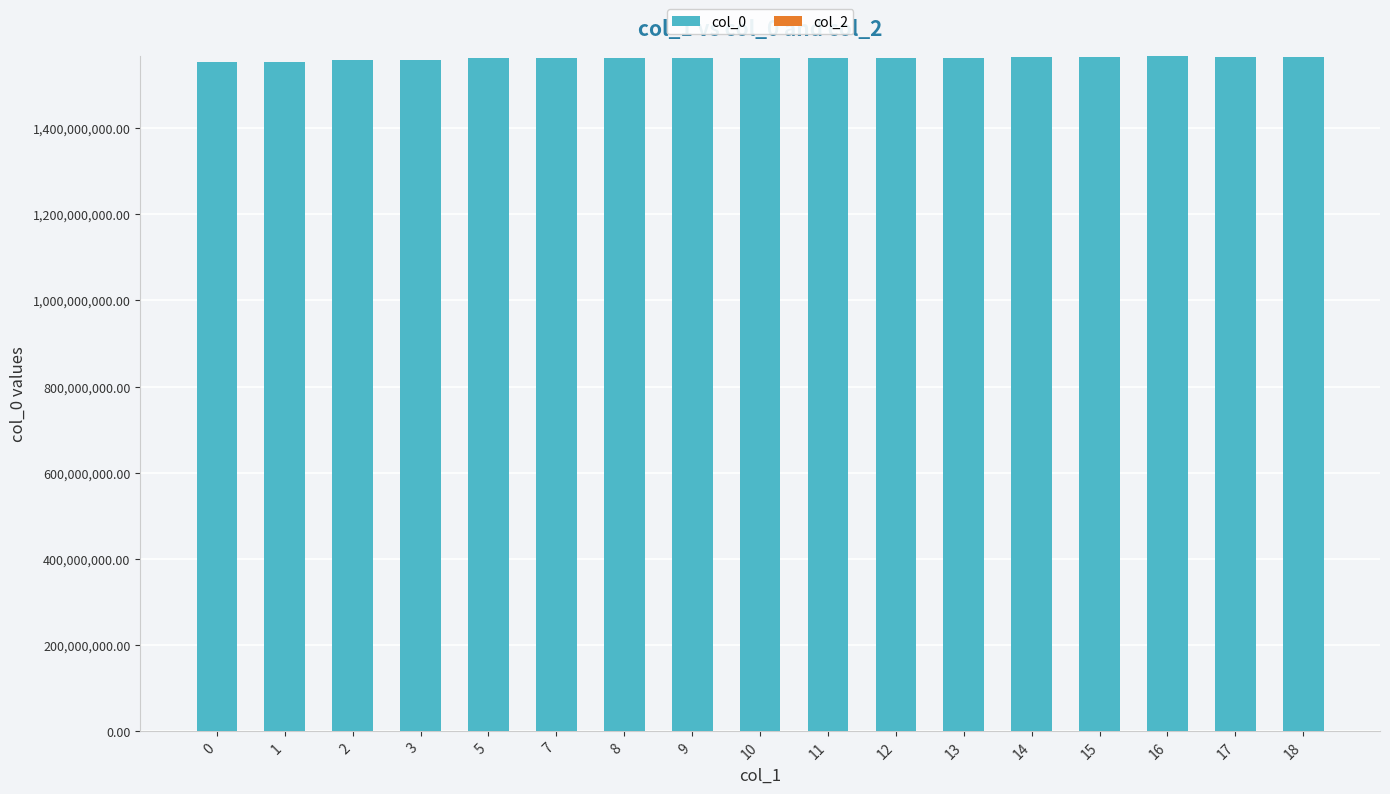

What is the ratio of the value at 1 to the value at 12?

1.0